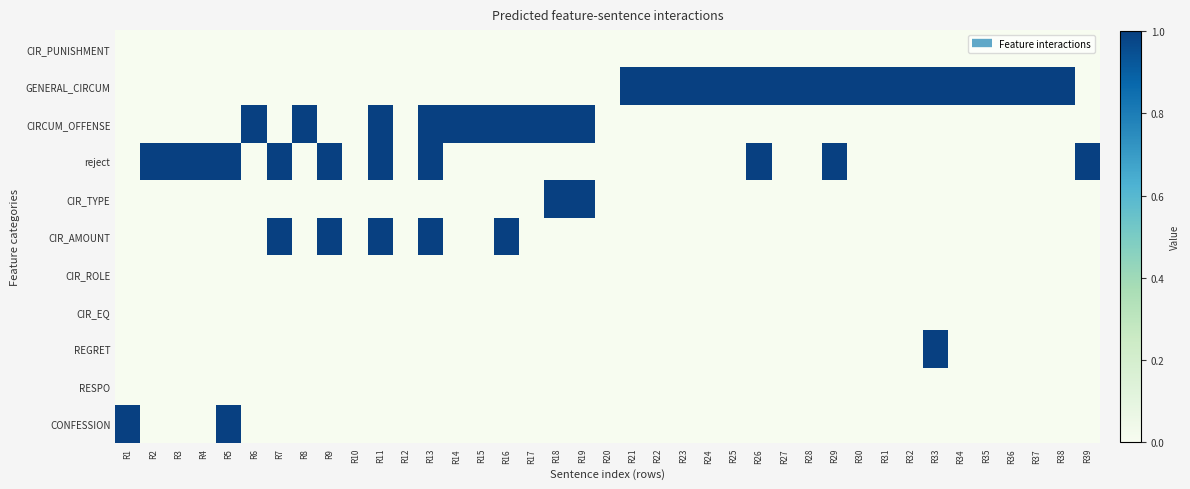

Reading left to right, what are all the values shown in this chart?

CIR_PUNISHMENT: R1=0	R2=0	R3=0	R4=0	R5=0	R6=0	R7=0	R8=0	R9=0	R10=0	R11=0	R12=0	R13=0	R14=0	R15=0	R16=0	R17=0	R18=0	R19=0	R20=0	R21=0	R22=0	R23=0	R24=0	R25=0	R26=0	R27=0	R28=0	R29=0	R30=0	R31=0	R32=0	R33=0	R34=0	R35=0	R36=0	R37=0	R38=0	R39=0
GENERAL_CIRCUM: R1=0	R2=0	R3=0	R4=0	R5=0	R6=0	R7=0	R8=0	R9=0	R10=0	R11=0	R12=0	R13=0	R14=0	R15=0	R16=0	R17=0	R18=0	R19=0	R20=0	R21=1	R22=1	R23=1	R24=1	R25=1	R26=1	R27=1	R28=1	R29=1	R30=1	R31=1	R32=1	R33=1	R34=1	R35=1	R36=1	R37=1	R38=1	R39=0
CIRCUM_OFFENSE: R1=0	R2=0	R3=0	R4=0	R5=0	R6=1	R7=0	R8=1	R9=0	R10=0	R11=1	R12=0	R13=1	R14=1	R15=1	R16=1	R17=1	R18=1	R19=1	R20=0	R21=0	R22=0	R23=0	R24=0	R25=0	R26=0	R27=0	R28=0	R29=0	R30=0	R31=0	R32=0	R33=0	R34=0	R35=0	R36=0	R37=0	R38=0	R39=0
reject: R1=0	R2=1	R3=1	R4=1	R5=1	R6=0	R7=1	R8=0	R9=1	R10=0	R11=1	R12=0	R13=1	R14=0	R15=0	R16=0	R17=0	R18=0	R19=0	R20=0	R21=0	R22=0	R23=0	R24=0	R25=0	R26=1	R27=0	R28=0	R29=1	R30=0	R31=0	R32=0	R33=0	R34=0	R35=0	R36=0	R37=0	R38=0	R39=1
CIR_TYPE: R1=0	R2=0	R3=0	R4=0	R5=0	R6=0	R7=0	R8=0	R9=0	R10=0	R11=0	R12=0	R13=0	R14=0	R15=0	R16=0	R17=0	R18=1	R19=1	R20=0	R21=0	R22=0	R23=0	R24=0	R25=0	R26=0	R27=0	R28=0	R29=0	R30=0	R31=0	R32=0	R33=0	R34=0	R35=0	R36=0	R37=0	R38=0	R39=0
CIR_AMOUNT: R1=0	R2=0	R3=0	R4=0	R5=0	R6=0	R7=1	R8=0	R9=1	R10=0	R11=1	R12=0	R13=1	R14=0	R15=0	R16=1	R17=0	R18=0	R19=0	R20=0	R21=0	R22=0	R23=0	R24=0	R25=0	R26=0	R27=0	R28=0	R29=0	R30=0	R31=0	R32=0	R33=0	R34=0	R35=0	R36=0	R37=0	R38=0	R39=0
CIR_ROLE: R1=0	R2=0	R3=0	R4=0	R5=0	R6=0	R7=0	R8=0	R9=0	R10=0	R11=0	R12=0	R13=0	R14=0	R15=0	R16=0	R17=0	R18=0	R19=0	R20=0	R21=0	R22=0	R23=0	R24=0	R25=0	R26=0	R27=0	R28=0	R29=0	R30=0	R31=0	R32=0	R33=0	R34=0	R35=0	R36=0	R37=0	R38=0	R39=0
CIR_EQ: R1=0	R2=0	R3=0	R4=0	R5=0	R6=0	R7=0	R8=0	R9=0	R10=0	R11=0	R12=0	R13=0	R14=0	R15=0	R16=0	R17=0	R18=0	R19=0	R20=0	R21=0	R22=0	R23=0	R24=0	R25=0	R26=0	R27=0	R28=0	R29=0	R30=0	R31=0	R32=0	R33=0	R34=0	R35=0	R36=0	R37=0	R38=0	R39=0
REGRET: R1=0	R2=0	R3=0	R4=0	R5=0	R6=0	R7=0	R8=0	R9=0	R10=0	R11=0	R12=0	R13=0	R14=0	R15=0	R16=0	R17=0	R18=0	R19=0	R20=0	R21=0	R22=0	R23=0	R24=0	R25=0	R26=0	R27=0	R28=0	R29=0	R30=0	R31=0	R32=0	R33=1	R34=0	R35=0	R36=0	R37=0	R38=0	R39=0
RESPO: R1=0	R2=0	R3=0	R4=0	R5=0	R6=0	R7=0	R8=0	R9=0	R10=0	R11=0	R12=0	R13=0	R14=0	R15=0	R16=0	R17=0	R18=0	R19=0	R20=0	R21=0	R22=0	R23=0	R24=0	R25=0	R26=0	R27=0	R28=0	R29=0	R30=0	R31=0	R32=0	R33=0	R34=0	R35=0	R36=0	R37=0	R38=0	R39=0
CONFESSION: R1=1	R2=0	R3=0	R4=0	R5=1	R6=0	R7=0	R8=0	R9=0	R10=0	R11=0	R12=0	R13=0	R14=0	R15=0	R16=0	R17=0	R18=0	R19=0	R20=0	R21=0	R22=0	R23=0	R24=0	R25=0	R26=0	R27=0	R28=0	R29=0	R30=0	R31=0	R32=0	R33=0	R34=0	R35=0	R36=0	R37=0	R38=0	R39=0